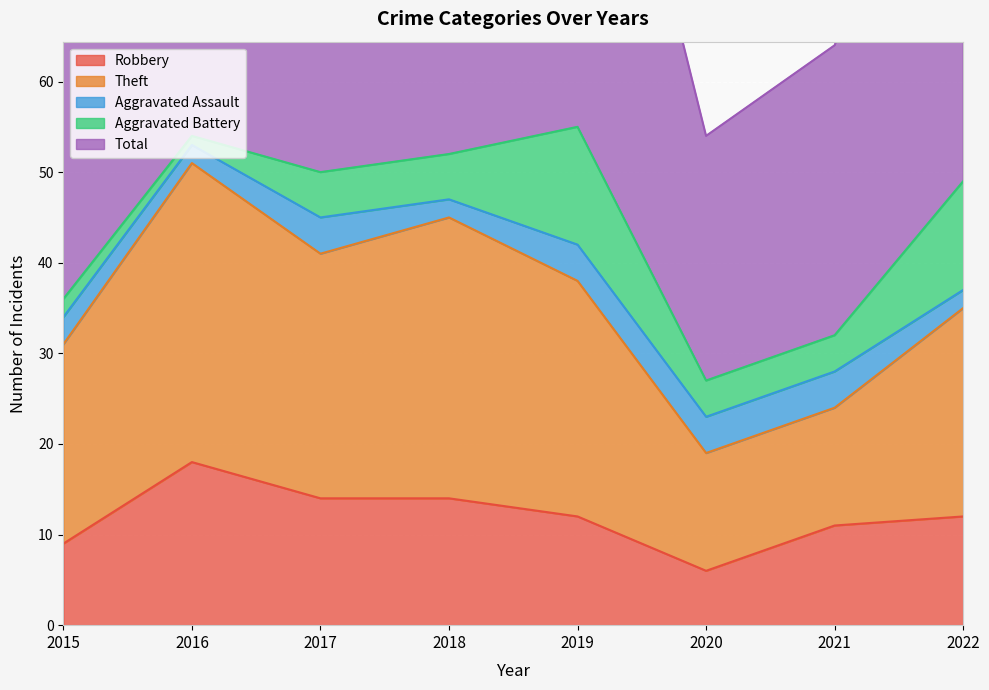

Which category has the lowest value in the Robbery series?

2020